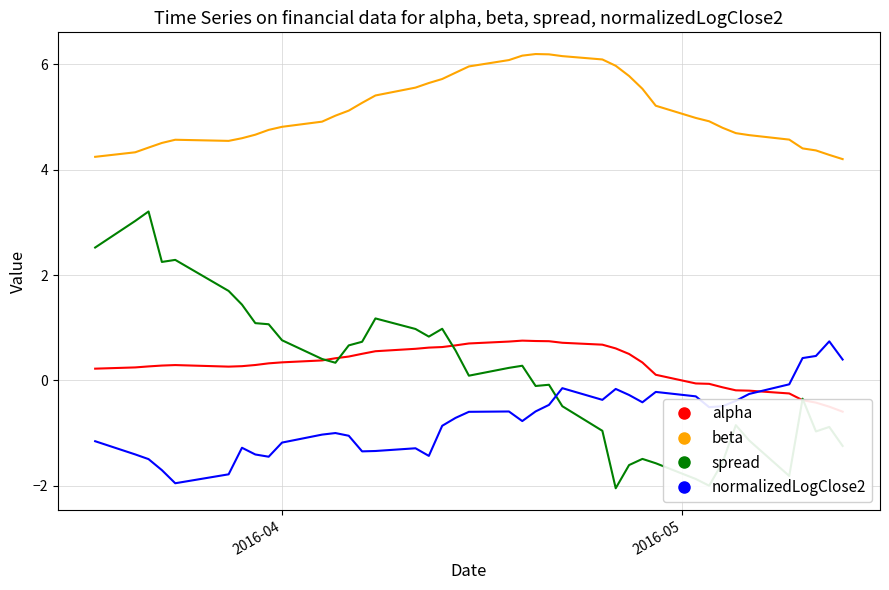

How many times do spread and normalizedLogClose2 cross each other?

1